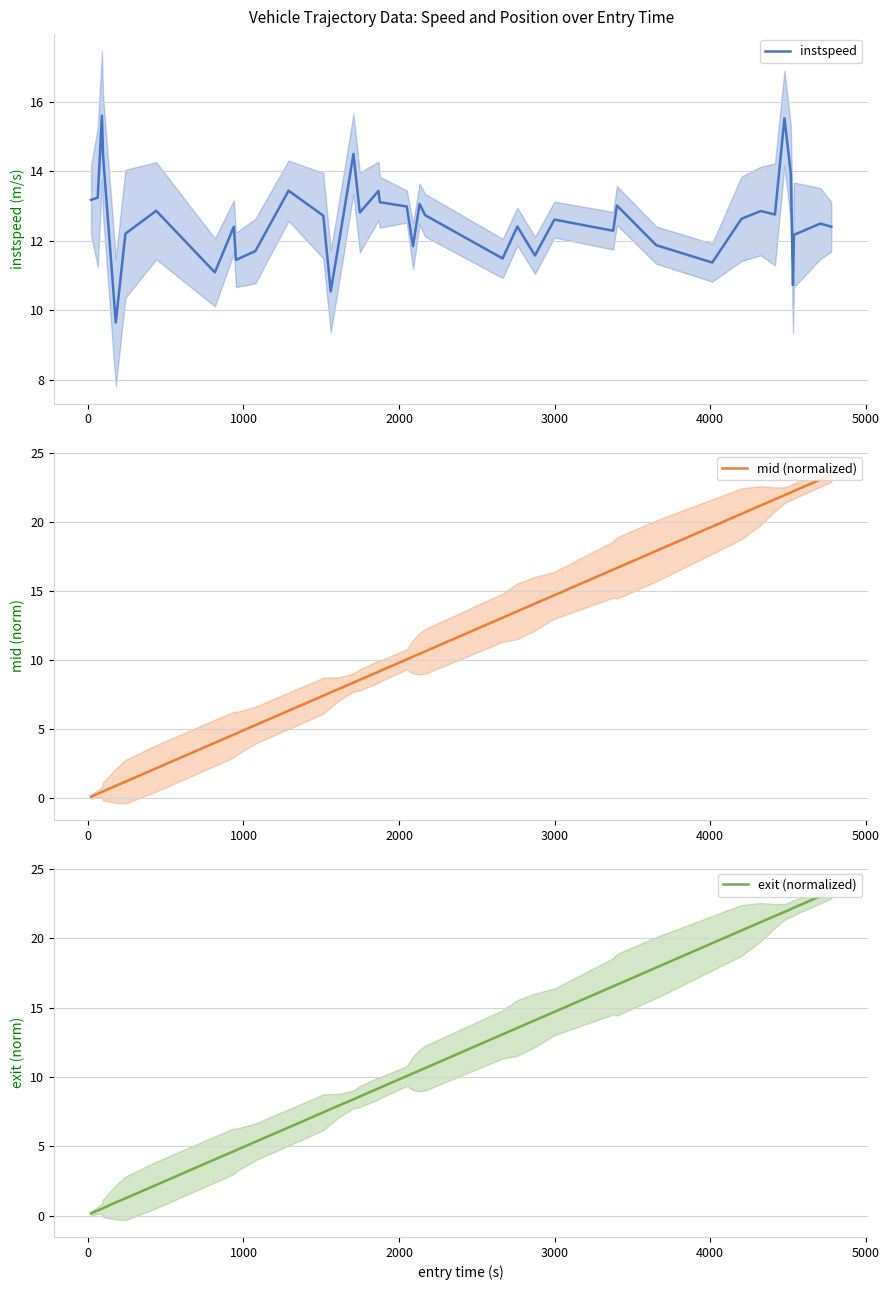

What is the minimum value shown in the chart?

0.1